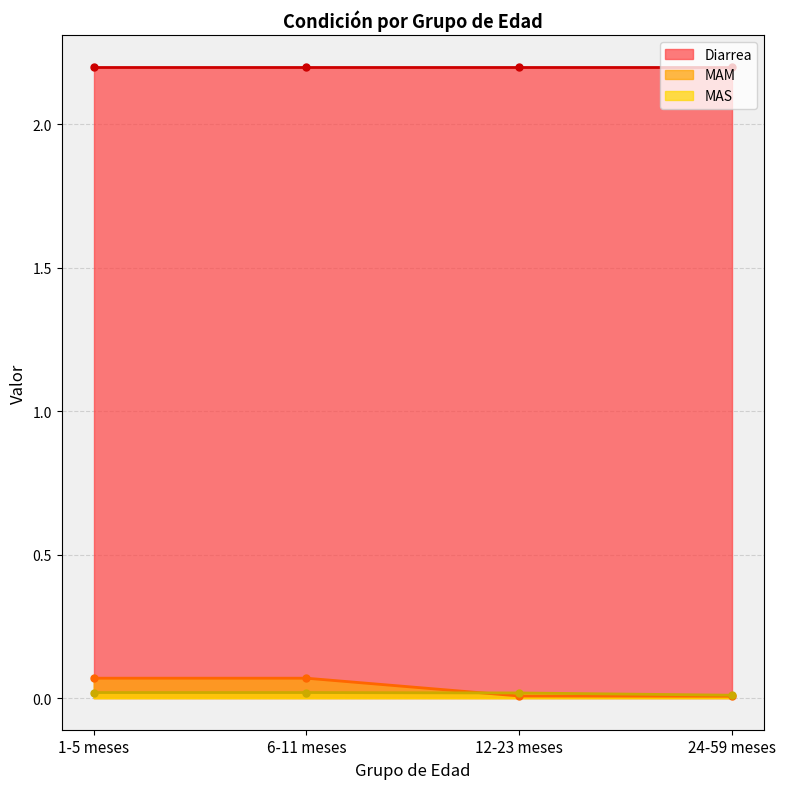

How many intersections are there between MAS and MAM?

1